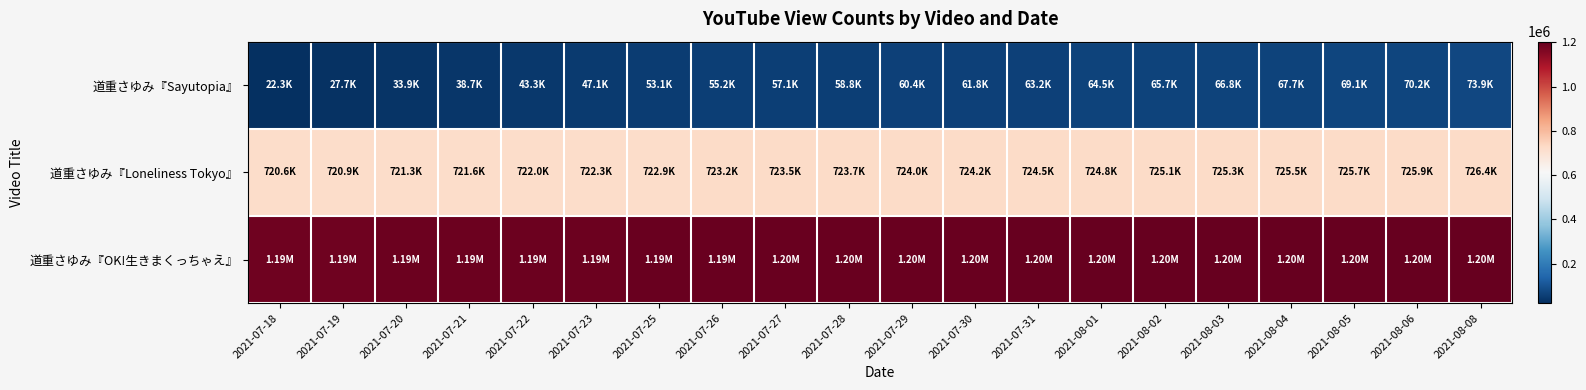

What is the spread (max minus min) of values at 2021-07-19?

1160733